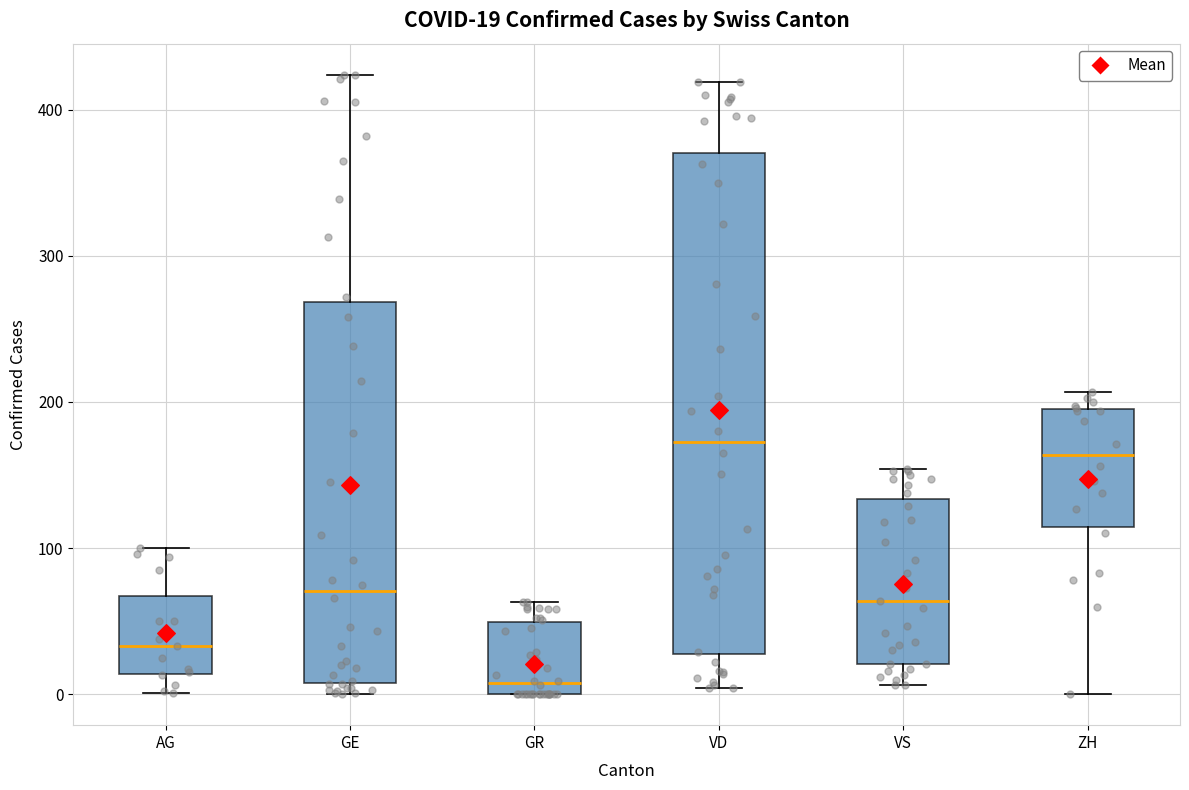

Which box is the tallest, from its lower edge to its upper edge?

VD